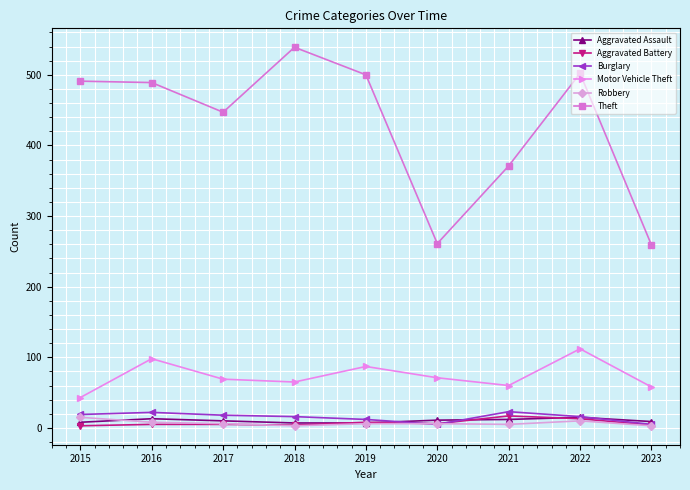

Is it true that Theft equals 794 at 2018?

False